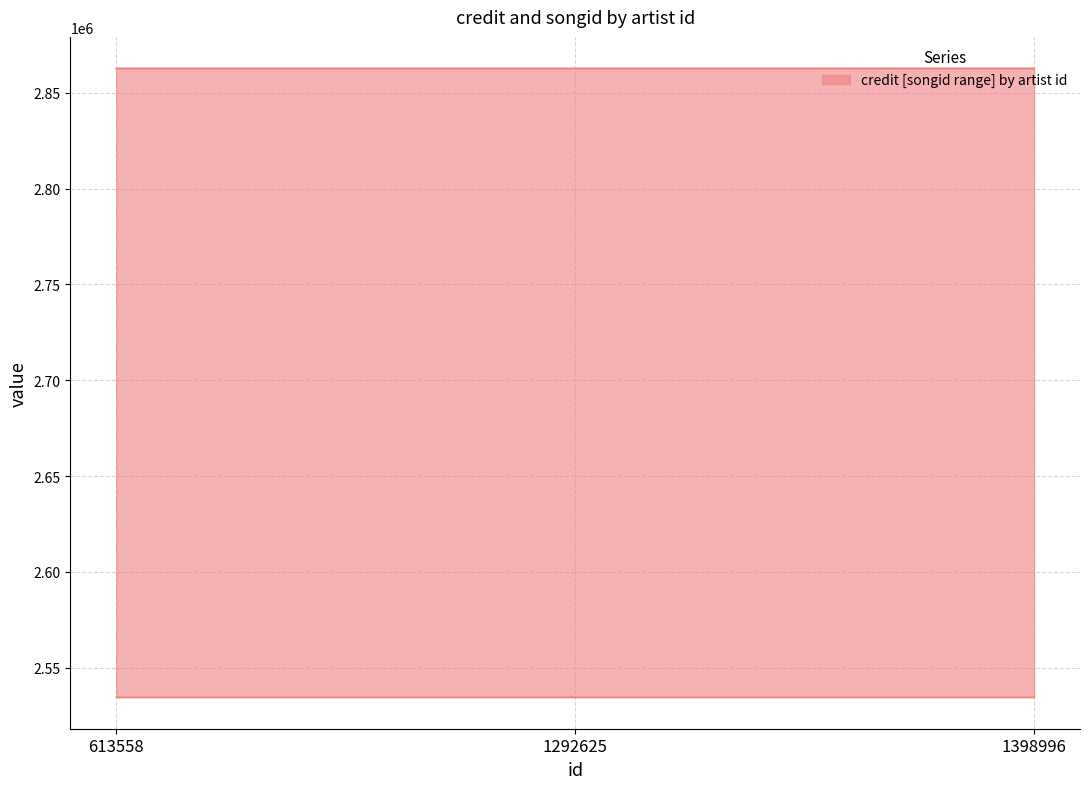

Between 1398996 and 613558, which is larger?

613558